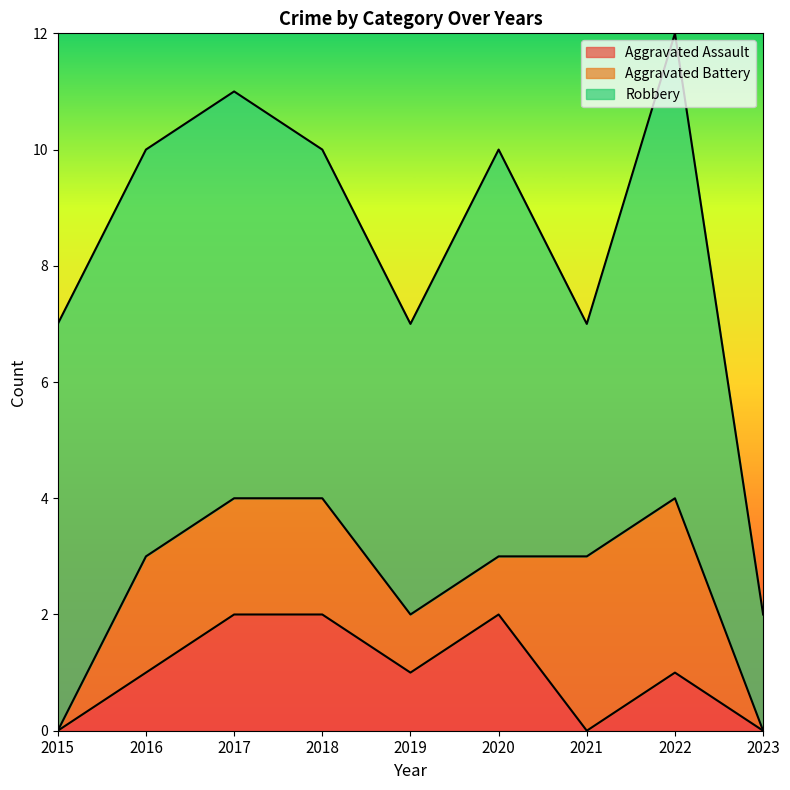

Does the chart have visible grid lines?

No